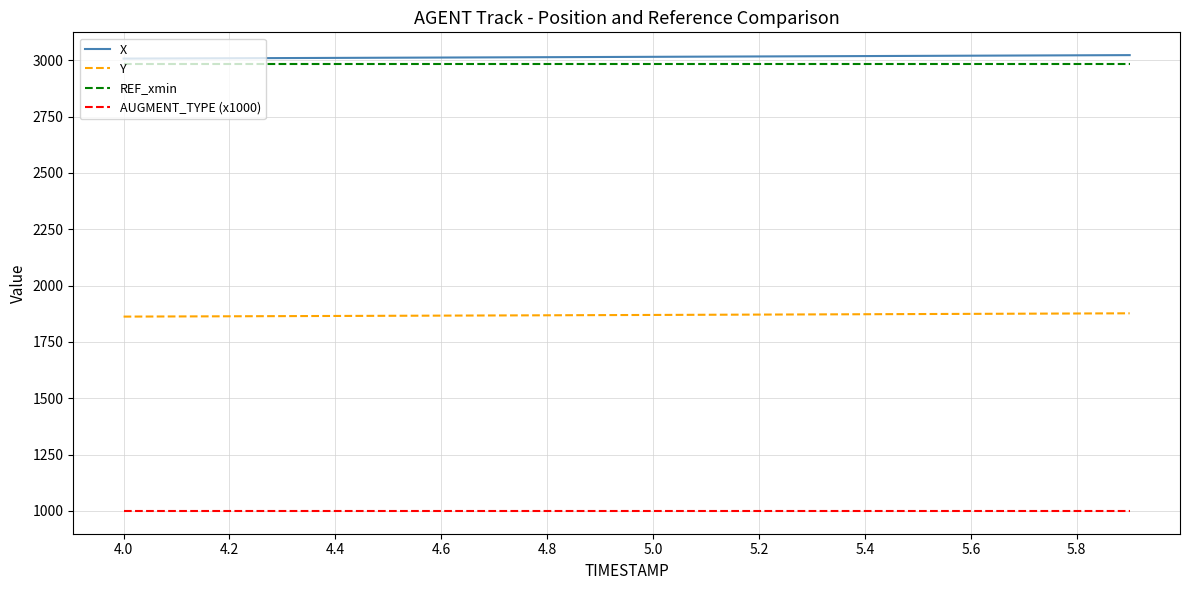

What is the sum of all REF_xmin values?

59673.4